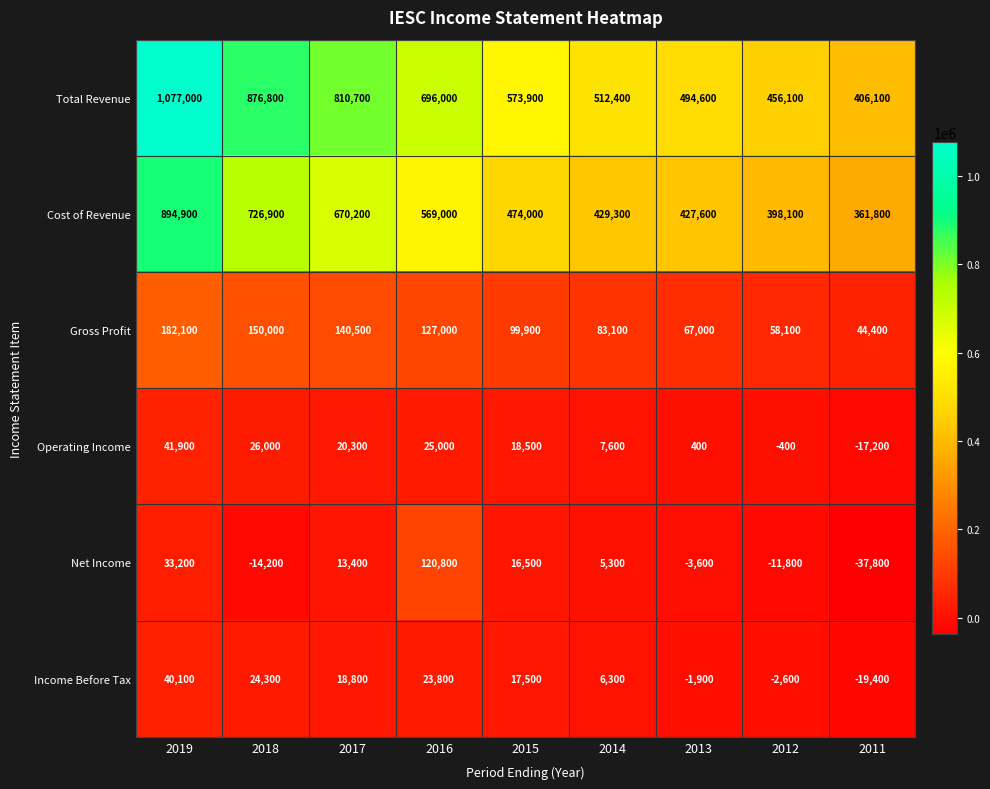

The value of Net Income at 2011 is -37800. True or false?

True